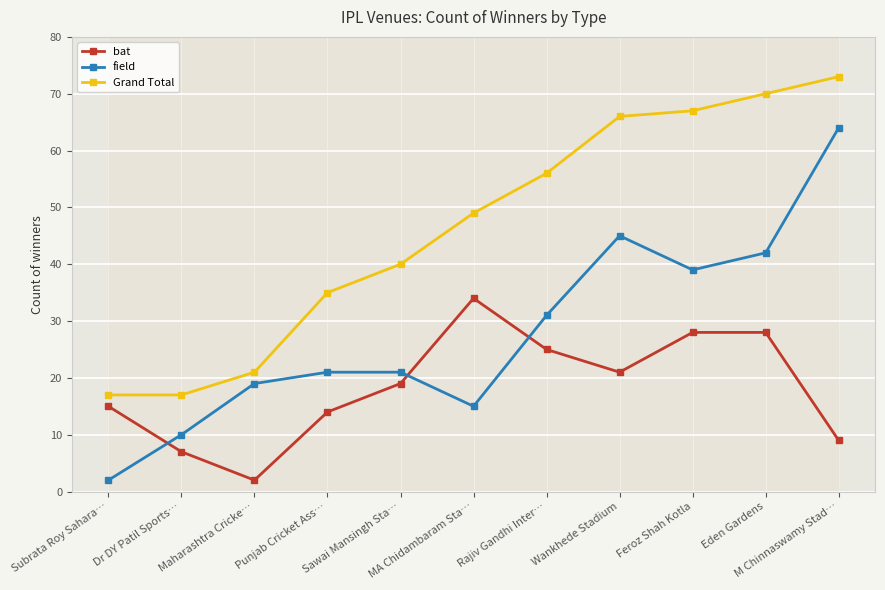

Between M Chinnaswamy Stad… and Dr DY Patil Sports…, which is larger?

M Chinnaswamy Stad…